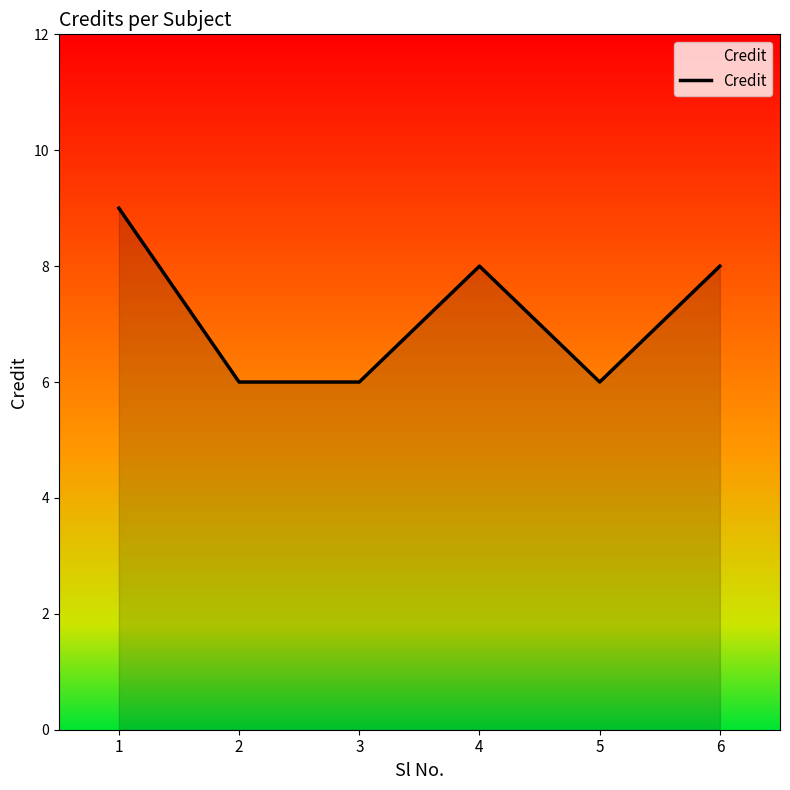

True or false: there are more than 2 points higher than both neighbors.

False